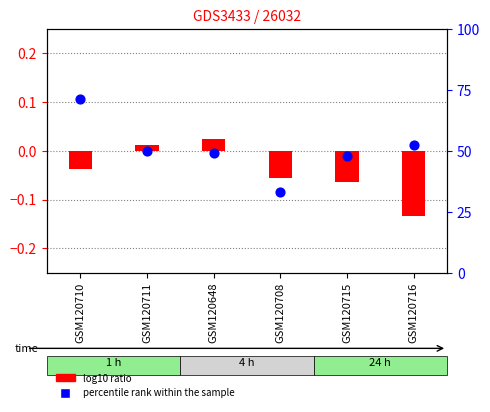

Which series has the largest total across all categories?

percentile rank within the sample